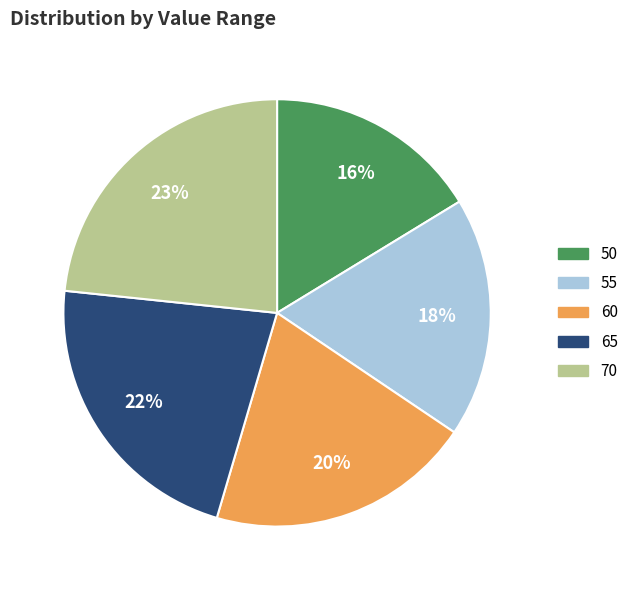

To the nearest percent, what is the difference between the largest and smallest slice percentages?

7%